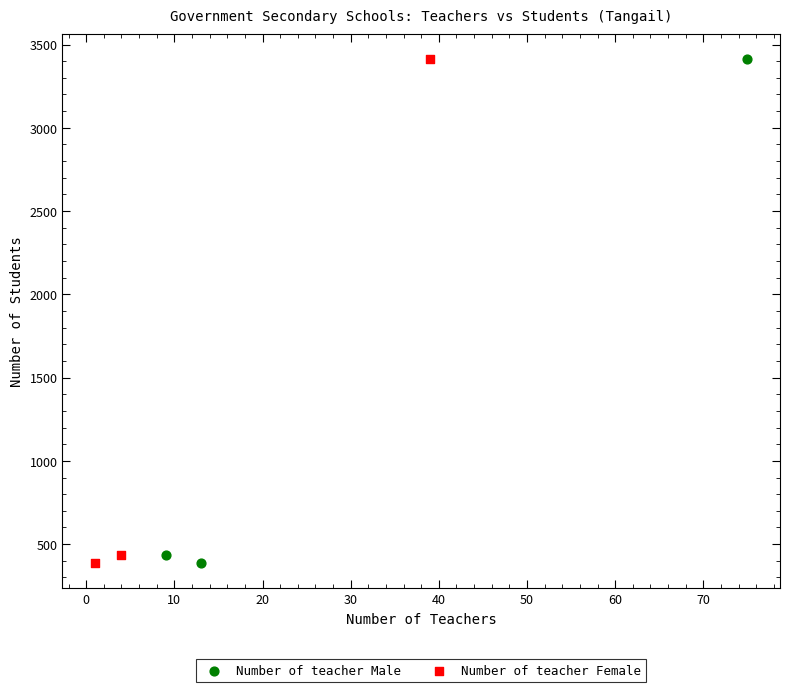

What are all the series names shown in the legend?

Number of teacher Male, Number of teacher Female